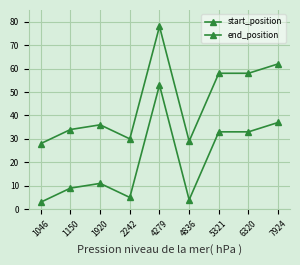

True or false: start_position and end_position intersect in this chart.

False